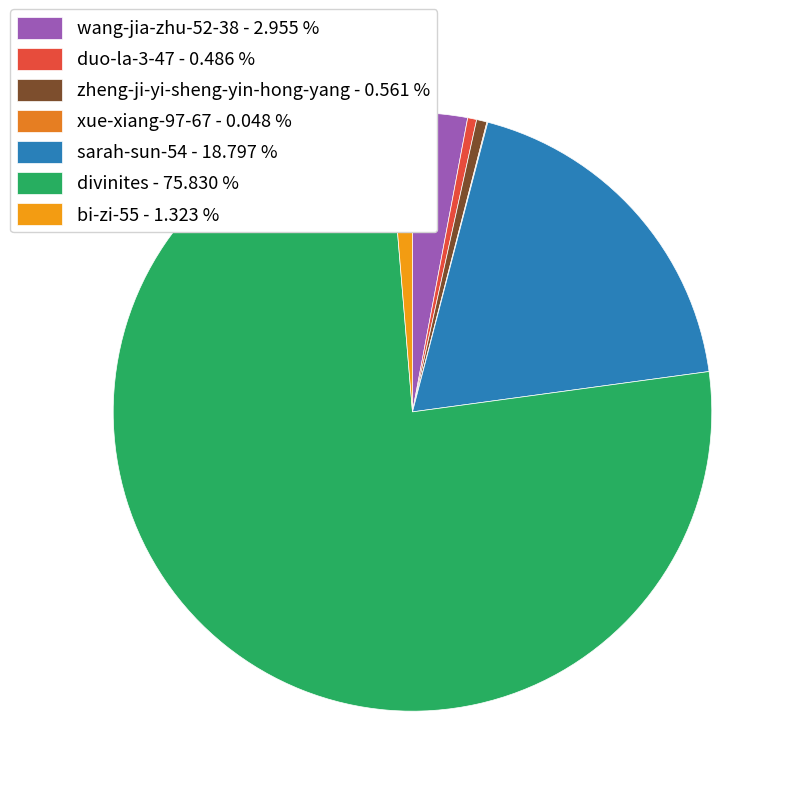

What is the total percentage of bi-zi-55 and sarah-sun-54?

20.1%